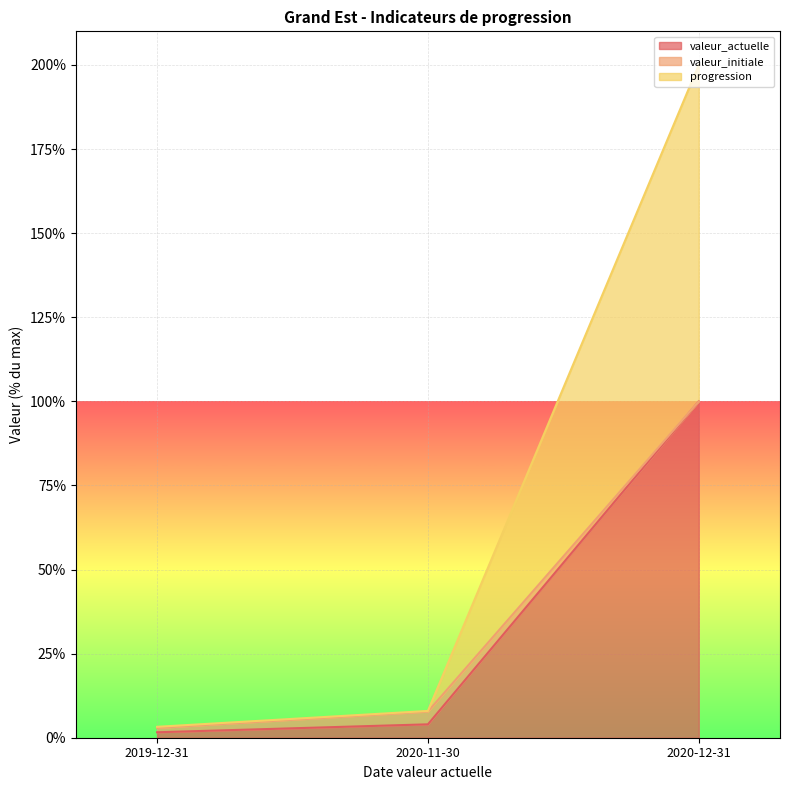

What is the greatest value displayed?

200.0